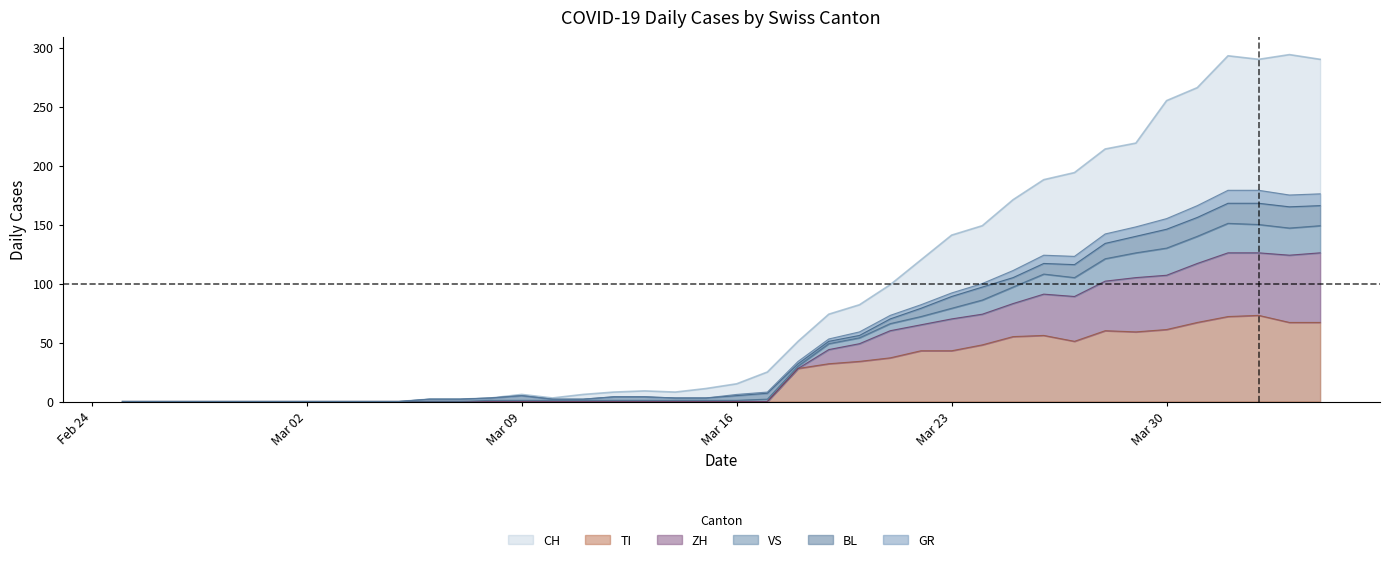

At how many categories does at least one series exceed 171?

10